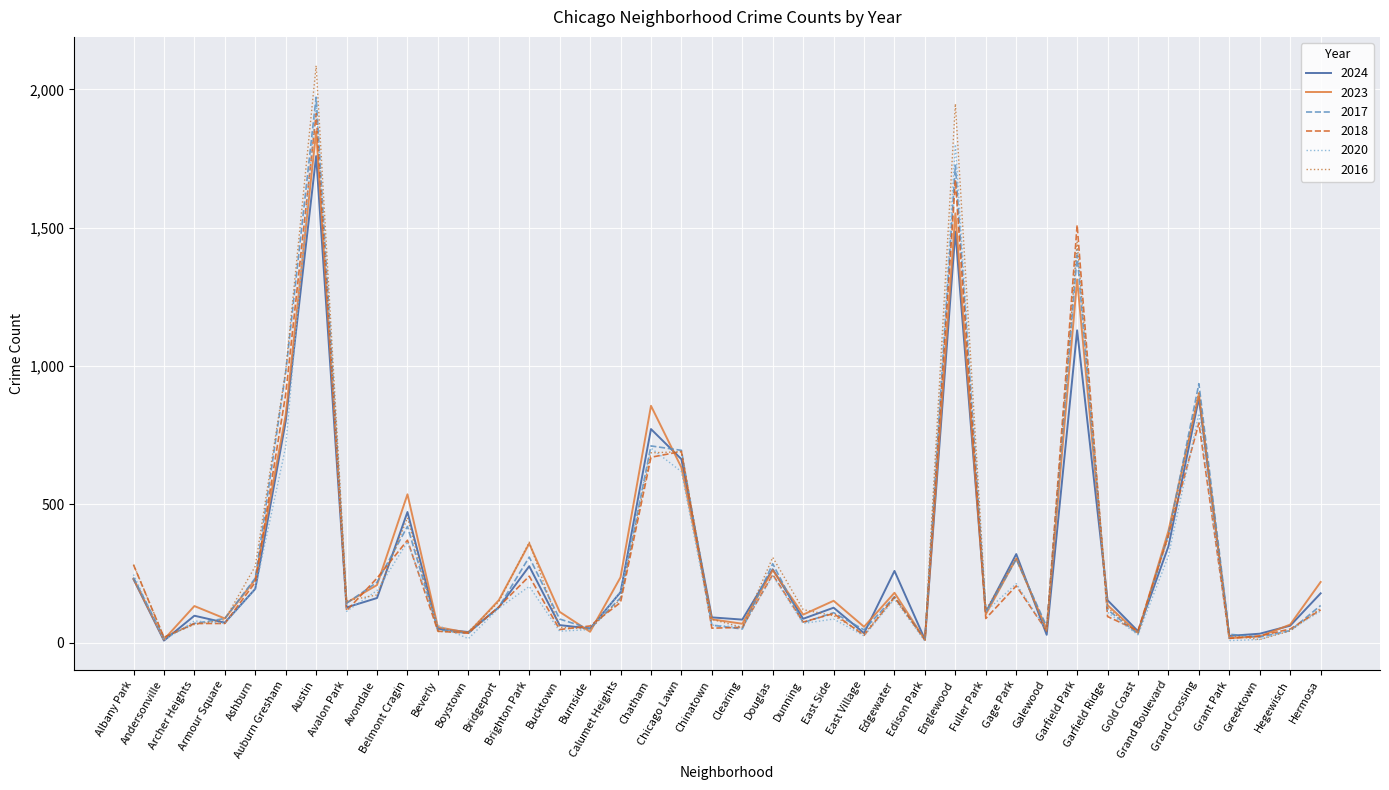

Which series changed the most between Chatham and Fuller Park?

2023